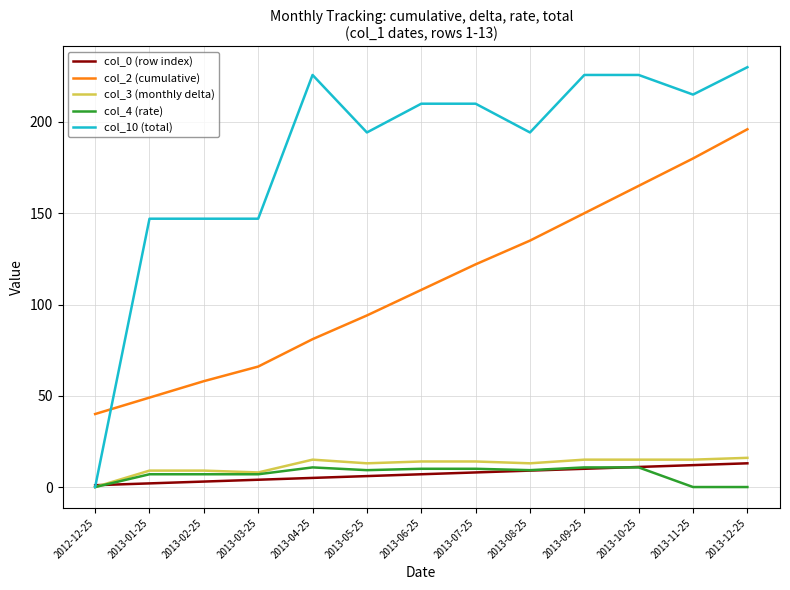

True or false: col_2 (cumulative) has a value of 49.0 at 2013-01-25.

True